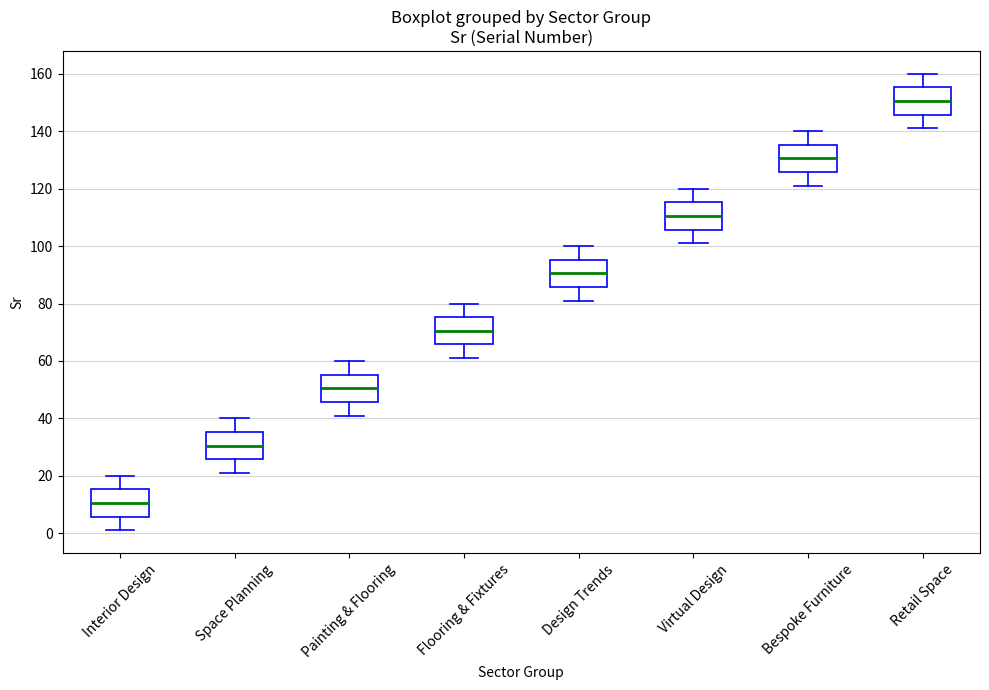

Reading left to right, read every box against the y-axis: the position of its median line, the range the box covers, and the ends of its whiskers. The values are not printed on the chart, so give them approximately, as read against the axis.

Interior Design: median 10, box 6 to 16, whiskers 2 to 20
Space Planning: median 30, box 26 to 36, whiskers 22 to 40
Painting & Flooring: median 50, box 46 to 56, whiskers 42 to 60
Flooring & Fixtures: median 70, box 66 to 76, whiskers 62 to 80
Design Trends: median 90, box 86 to 96, whiskers 82 to 100
Virtual Design: median 110, box 106 to 116, whiskers 102 to 120
Bespoke Furniture: median 130, box 126 to 136, whiskers 122 to 140
Retail Space: median 150, box 146 to 156, whiskers 142 to 160